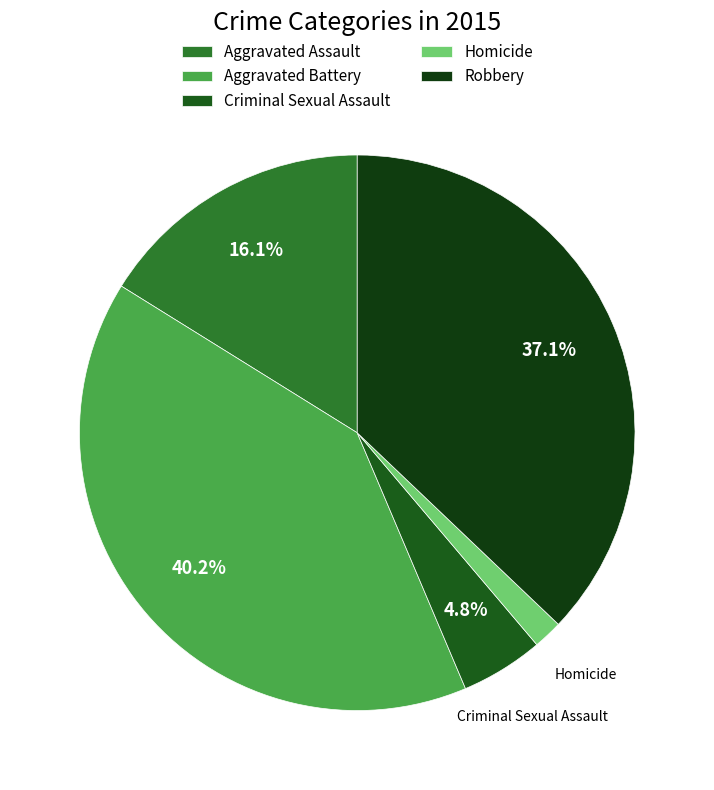

Rank the categories by value from highest to lowest.

Aggravated Battery, Robbery, Aggravated Assault, Criminal Sexual Assault, Homicide